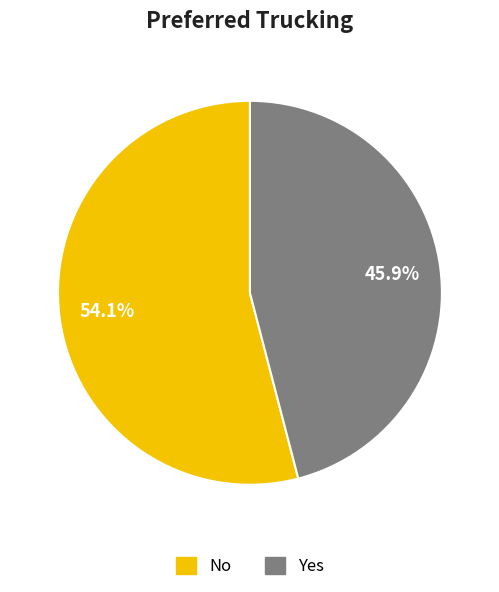

How many slices are in this pie chart?

2